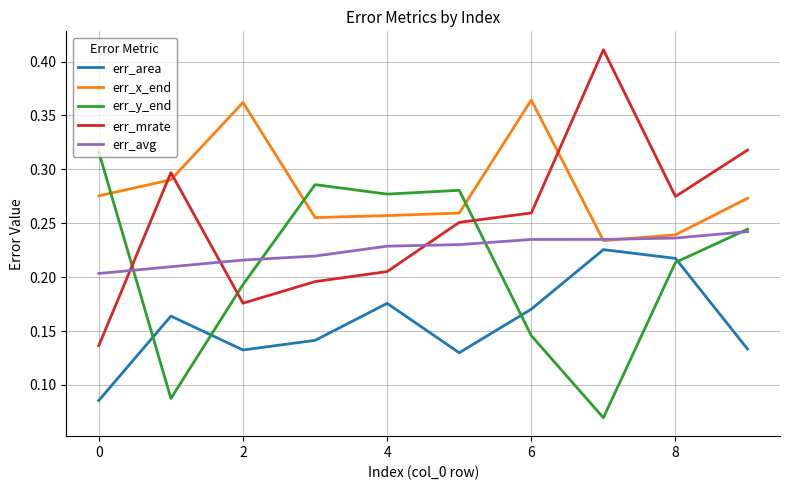

Rank the series by their maximum value, from lowest to highest.

err_area, err_avg, err_y_end, err_x_end, err_mrate